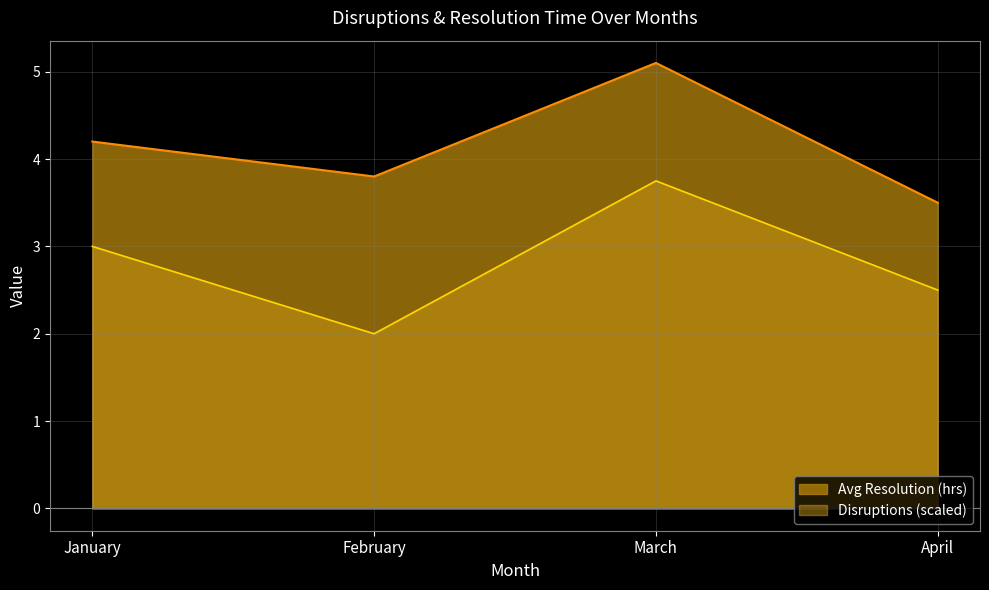

What is the maximum value for Disruptions (scaled)?

3.8